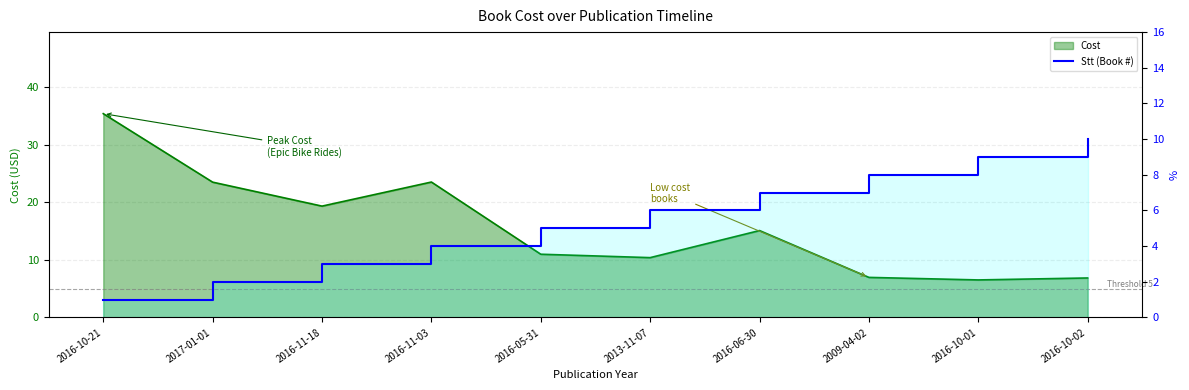

Is it true that the value at 2016-06-30 is 4?

False